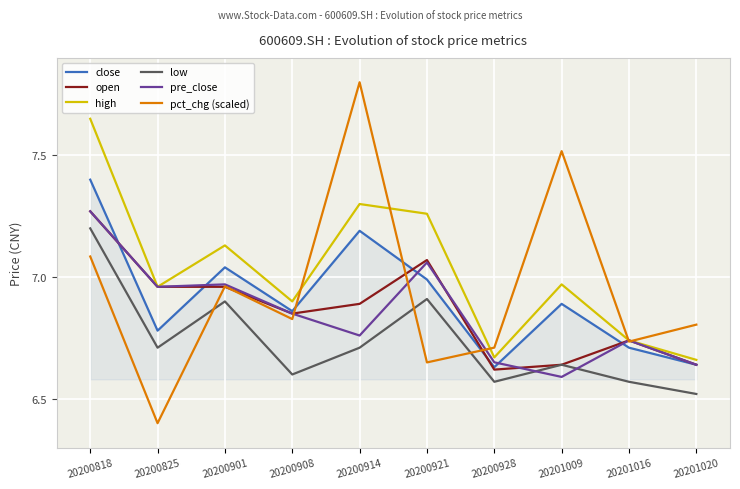

Where is low nearest to the value 6?

20201020